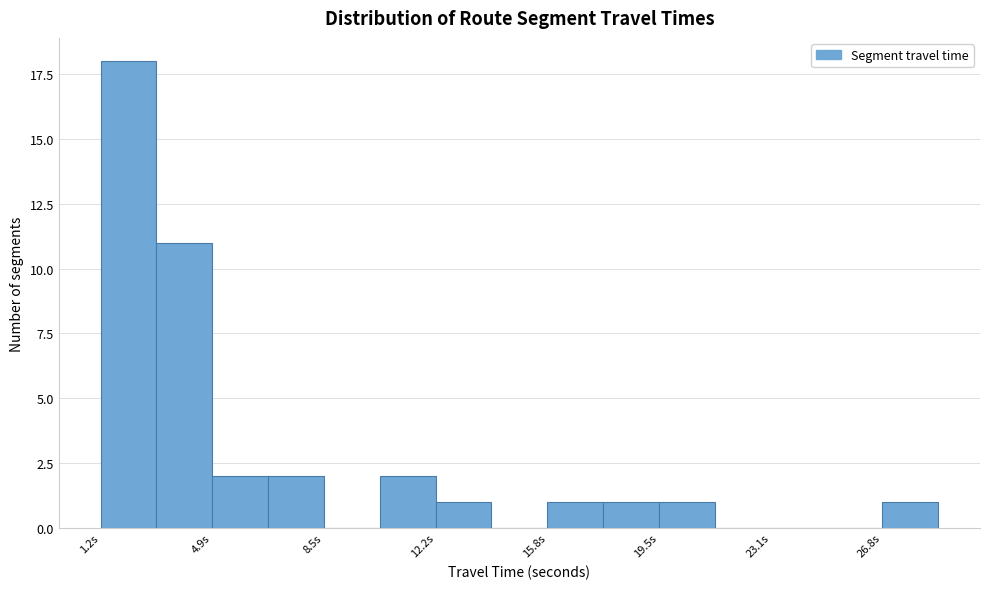

Around what value on the x-axis is the tallest bar? Give the approximate position of its centre, as read against the axis.

2.0